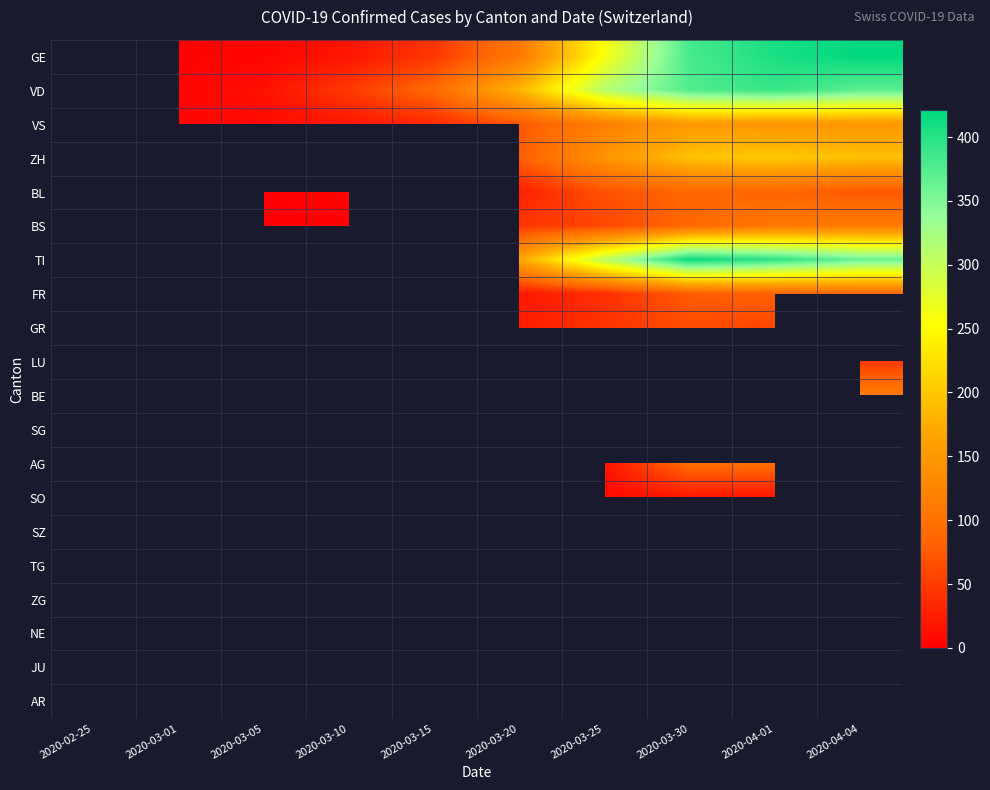

Which label corresponds to the largest value in the chart?

2020-04-04